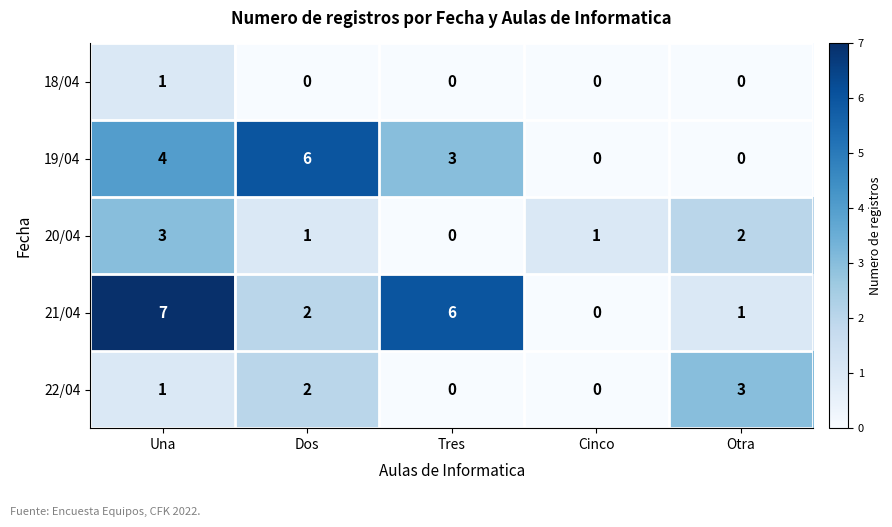

Which series has the widest spread of values?

21/04